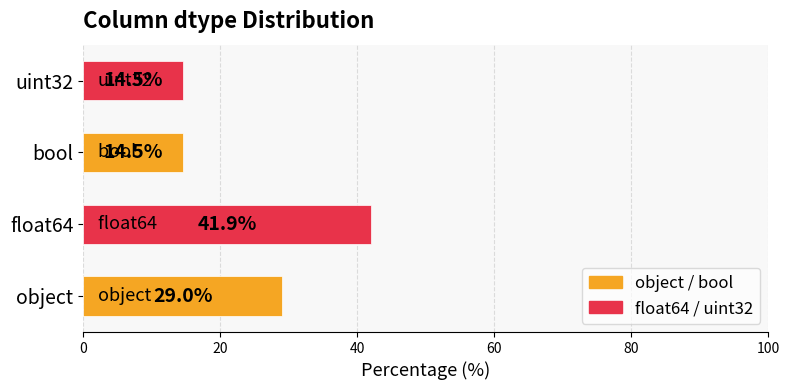

What is the change in value from object to bool?

-14.5